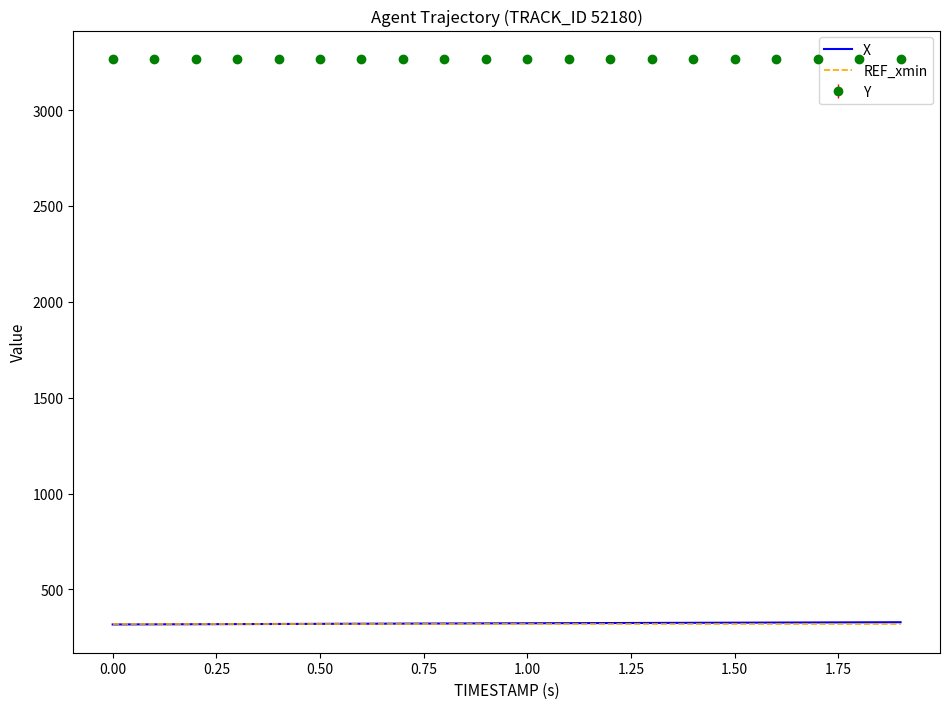

What is the value of the X point at the 10th from the left?

322.7